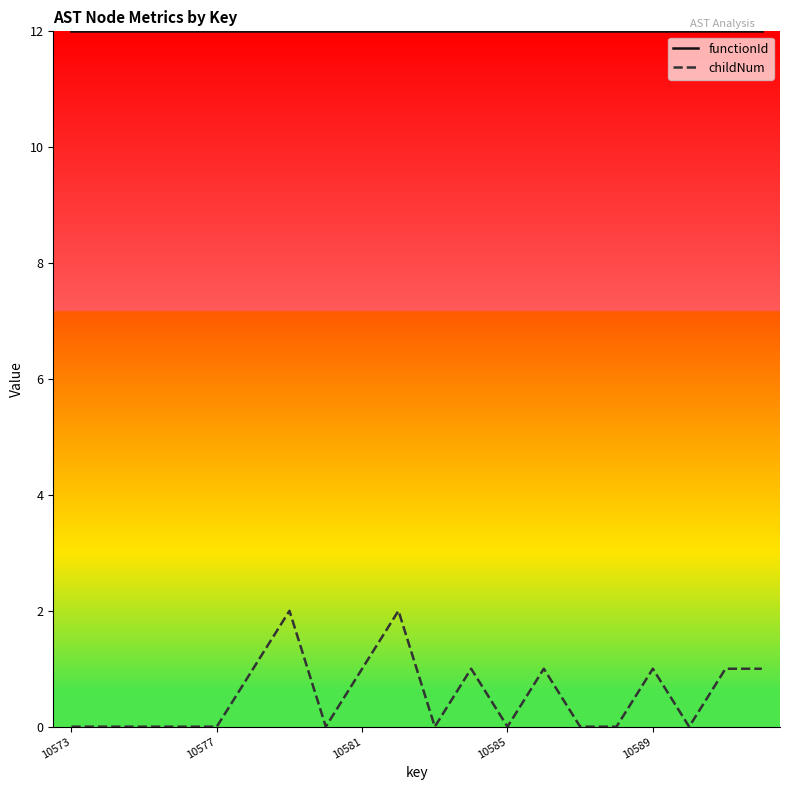

Does the chart have visible grid lines?

No